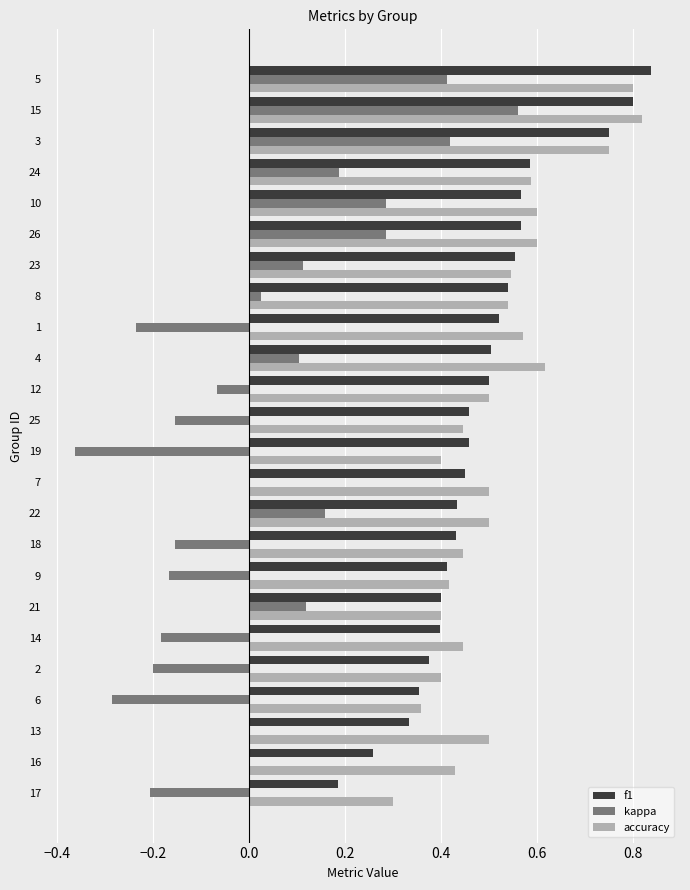

Which category has the highest value in the kappa series?

15